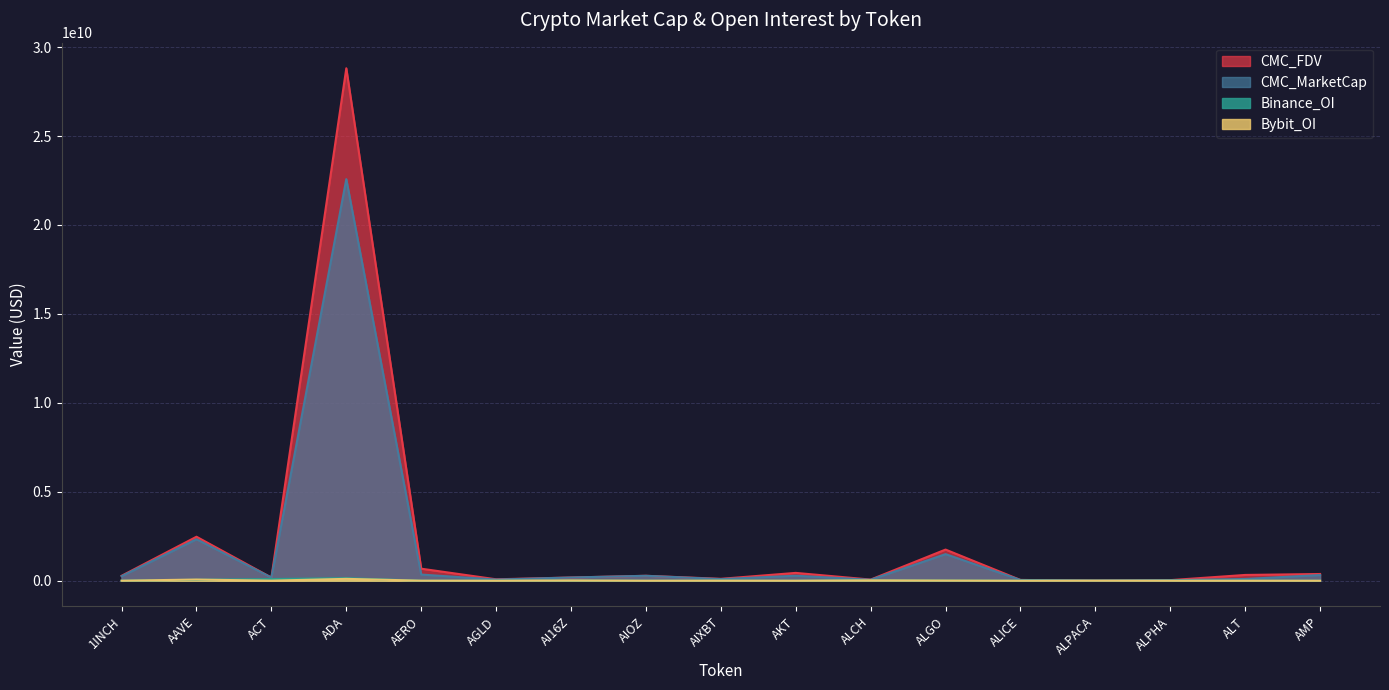

Is it true that CMC_FDV equals 65408828.7 at ALCH?

True